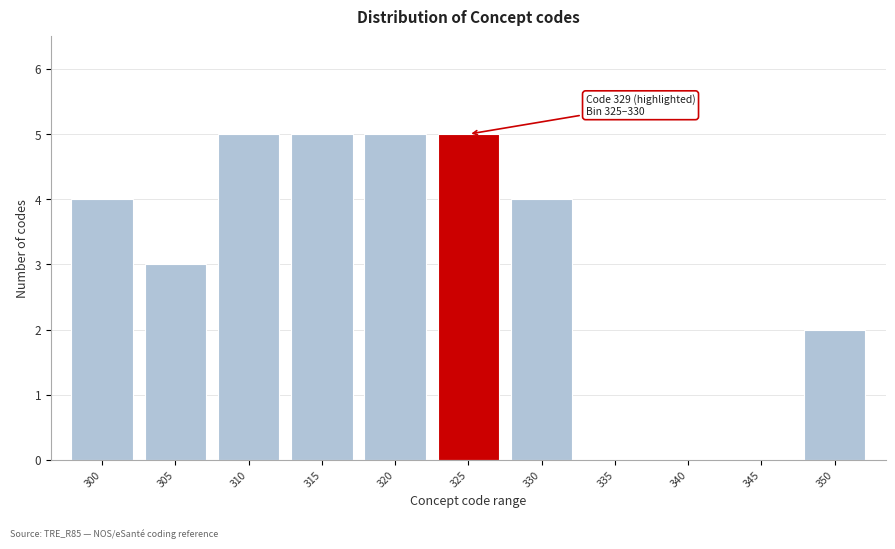

Reading left to right, transcribe all the data shown in this chart.

300=4	305=3	310=5	315=5	320=5	325=5	330=4	335=0	340=0	345=0	350=2